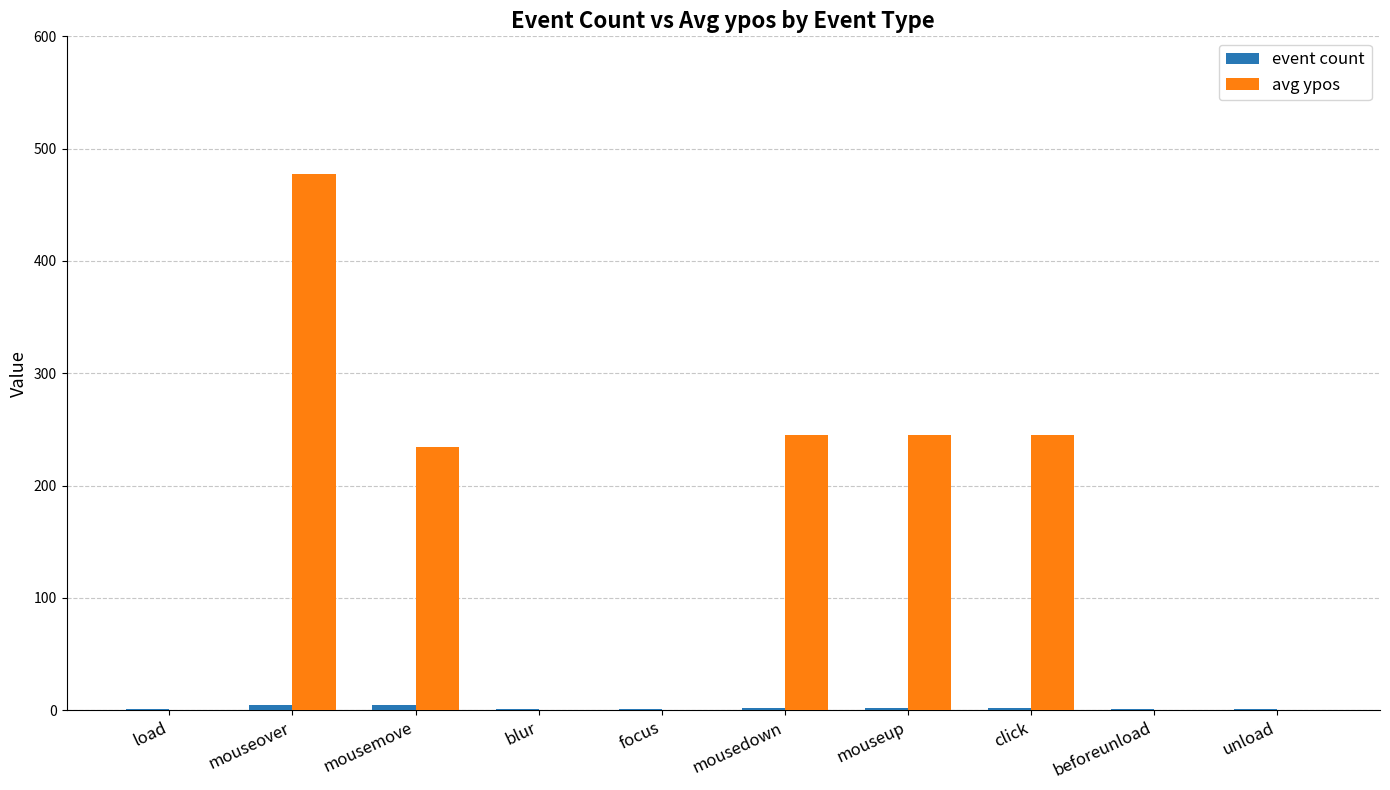

Which series has the largest total across all categories?

avg ypos